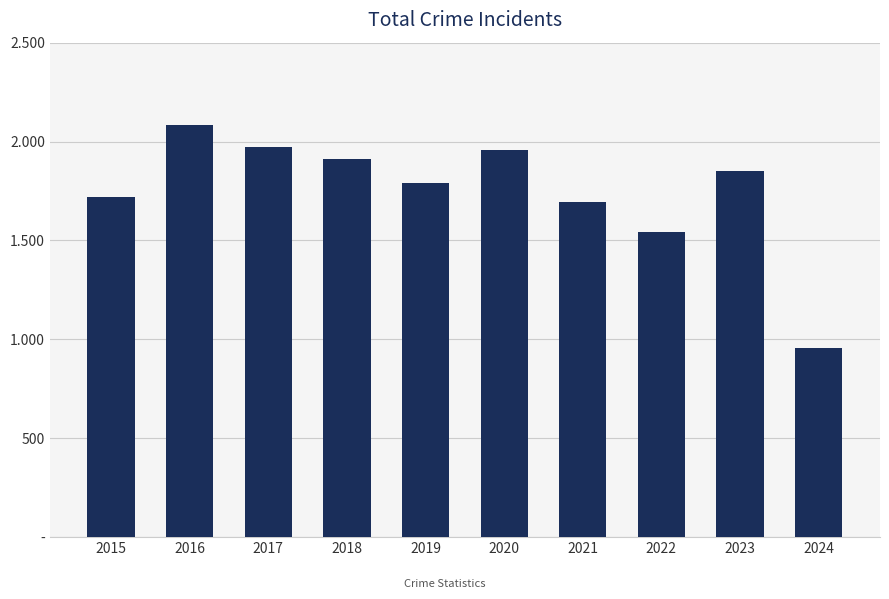

At which label does the data first exceed 1852?

2016